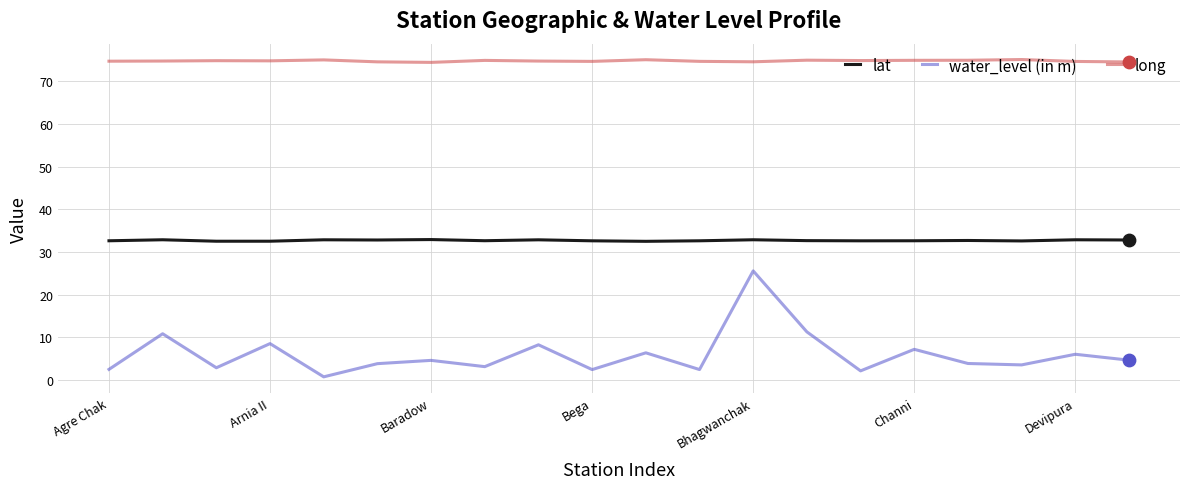

What are all the series names shown in the legend?

lat, water_level (in m), long